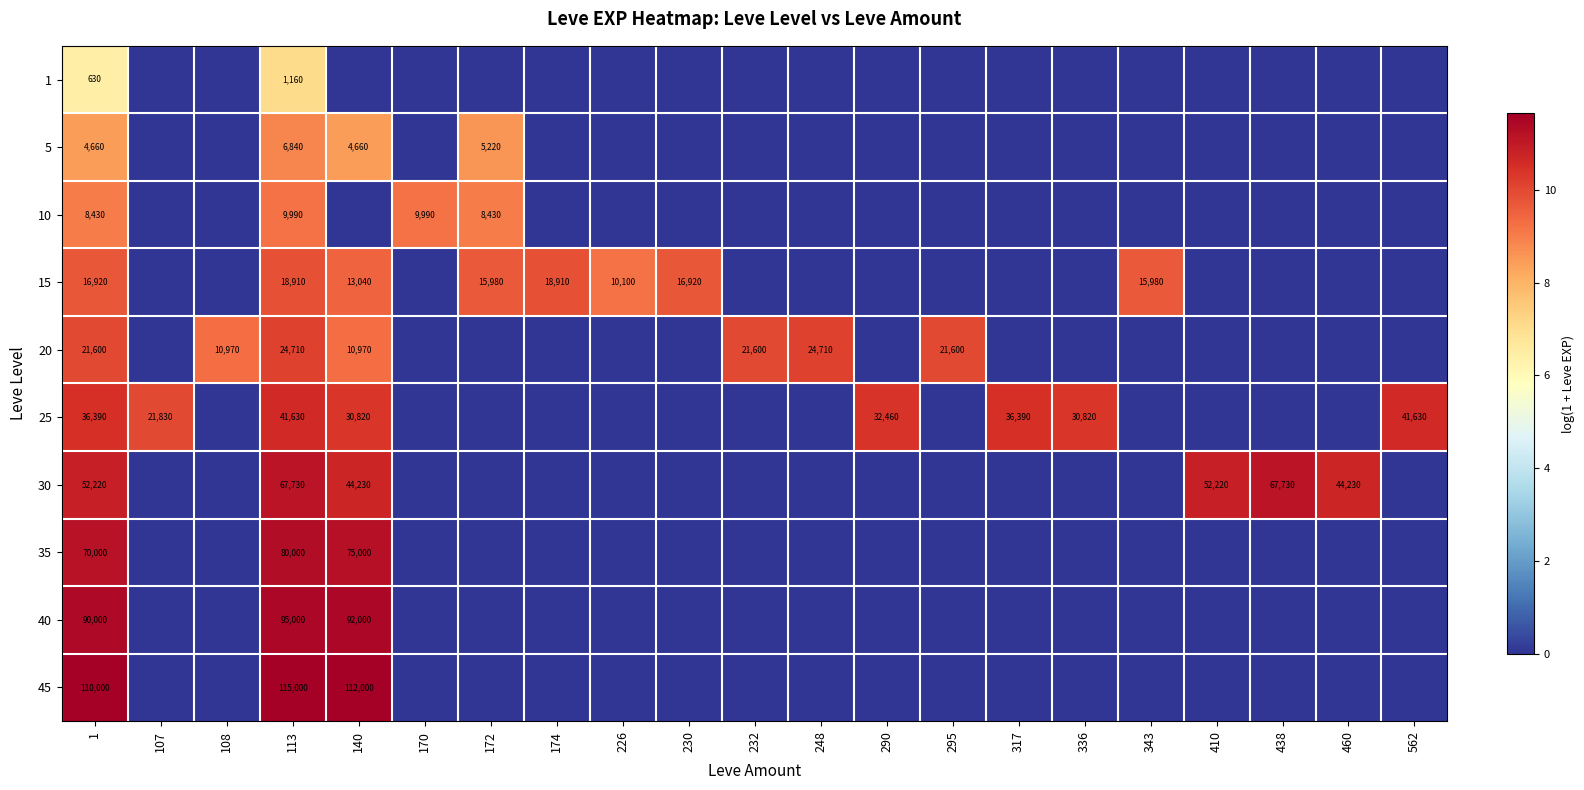

At which category is the sum across all series the highest?

113